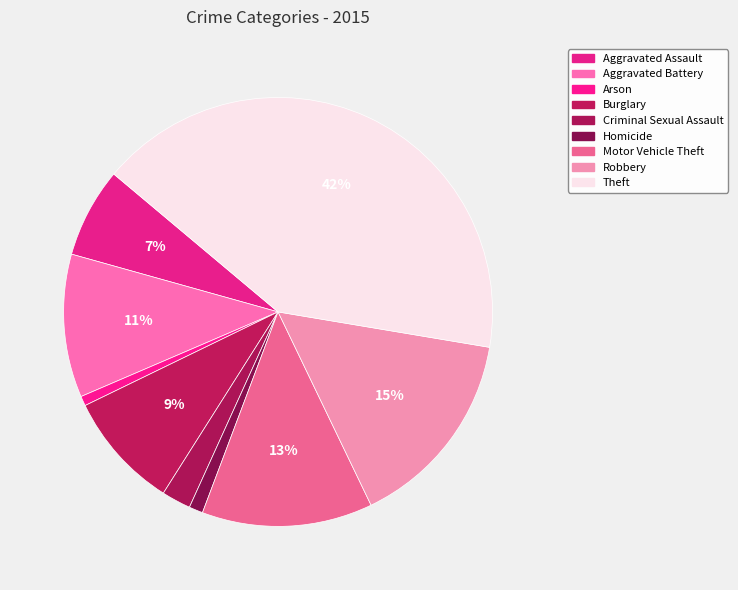

What percentage do Motor Vehicle Theft and Burglary together represent?

21.7%